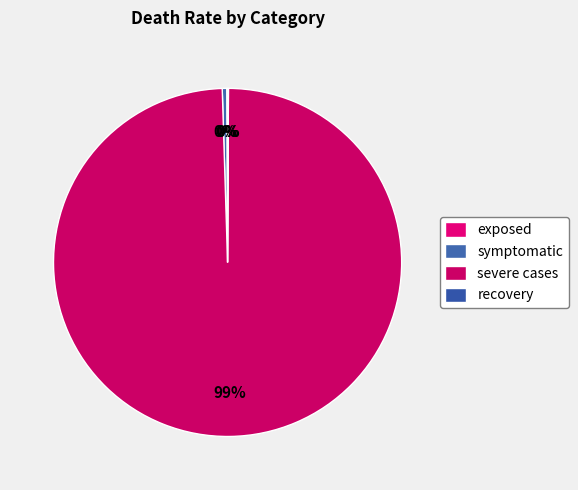

Which has a higher value, recovery or symptomatic?

symptomatic